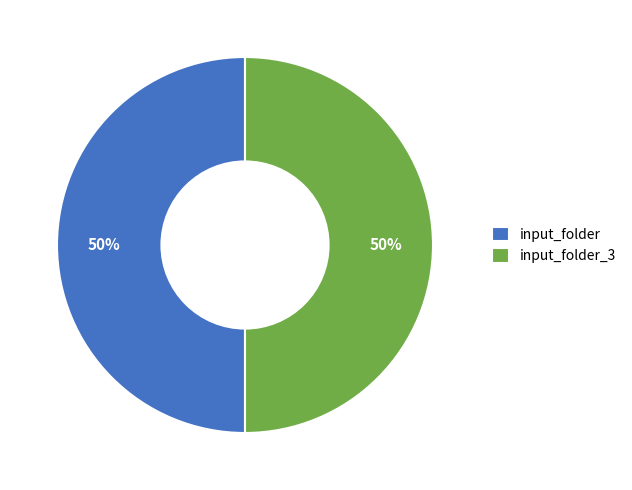

The input_folder slice represents 50% of the pie. True or false?

True